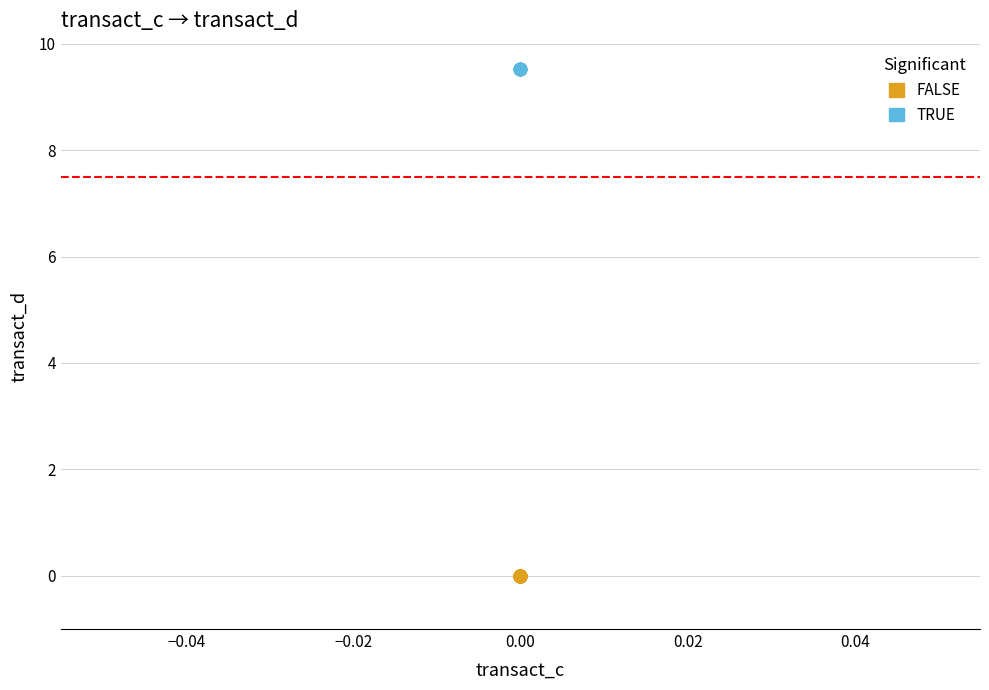

Which series contains the lowest Y value?

FALSE